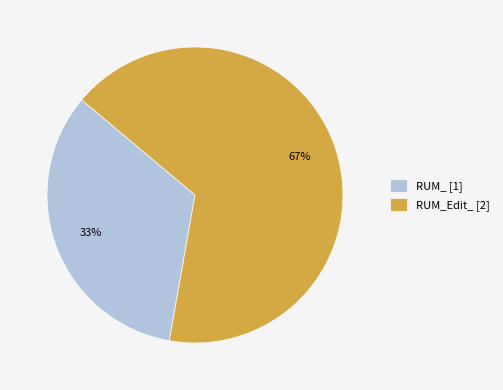

Is there any slice that represents more than half of the pie?

Yes